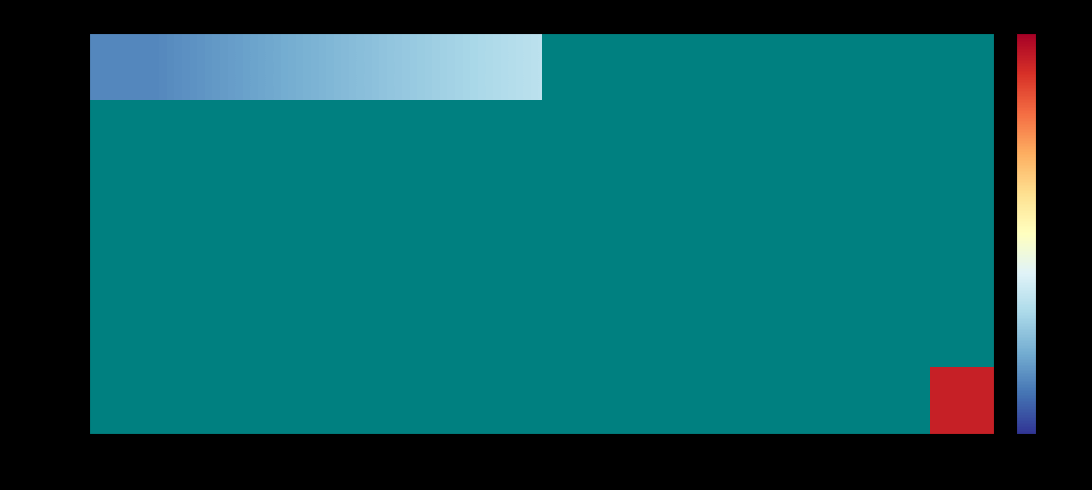

Read the 527288 value at 14.

34.0